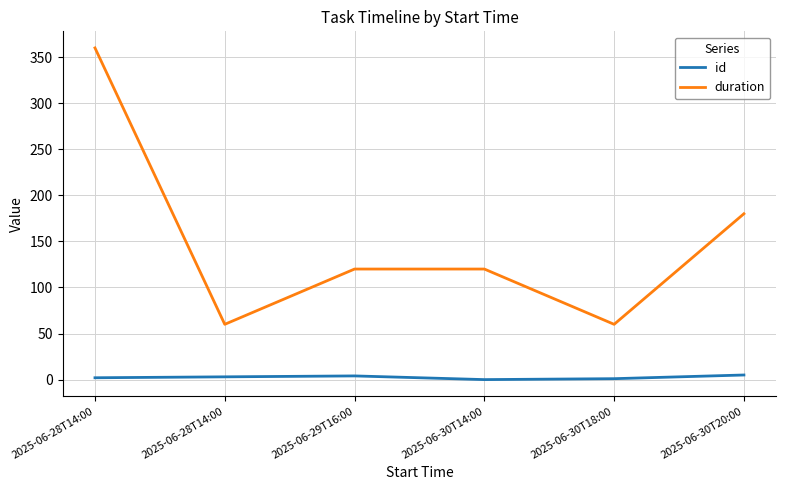

Does the chart display data point markers on the line(s)?

No